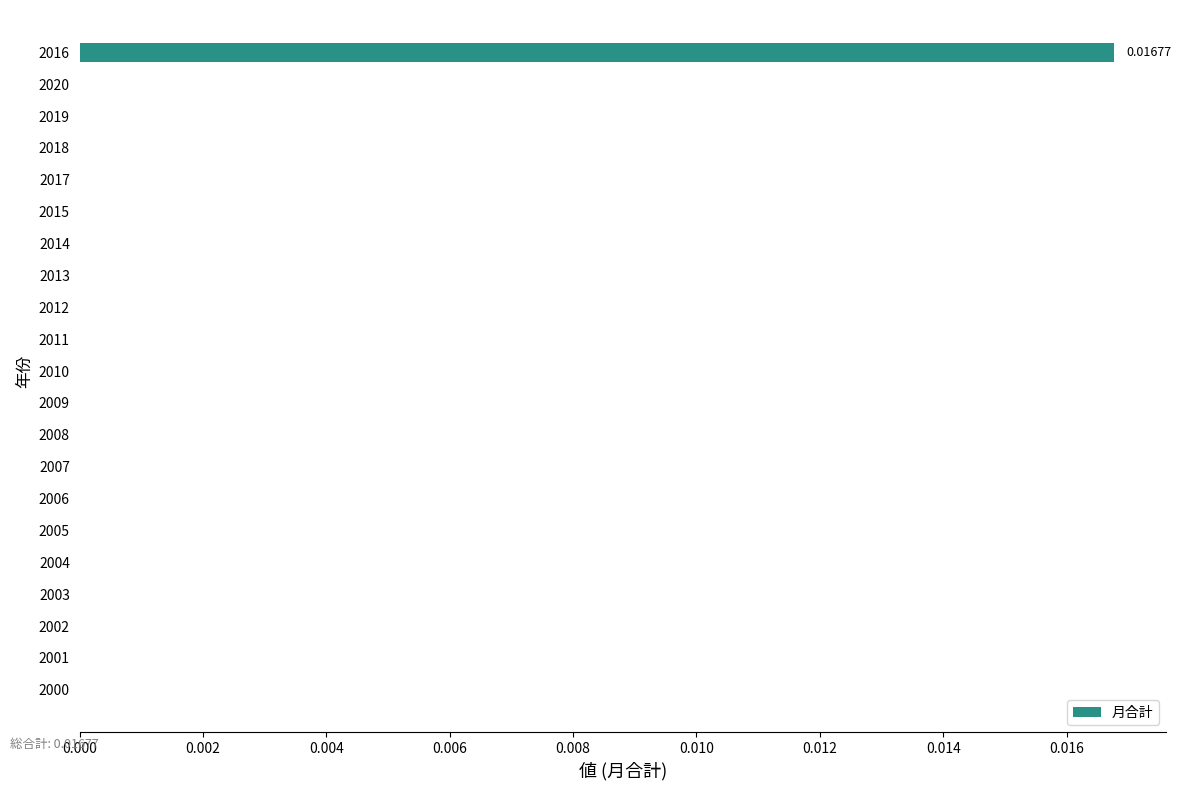

Count the number of categories in the chart.

21